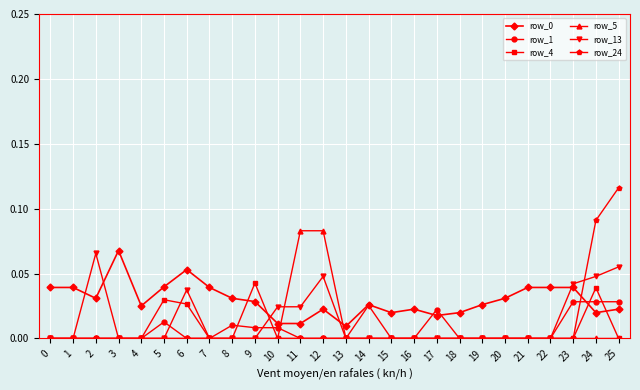

True or false: row_4 has a value of 0.0 at 13.

True